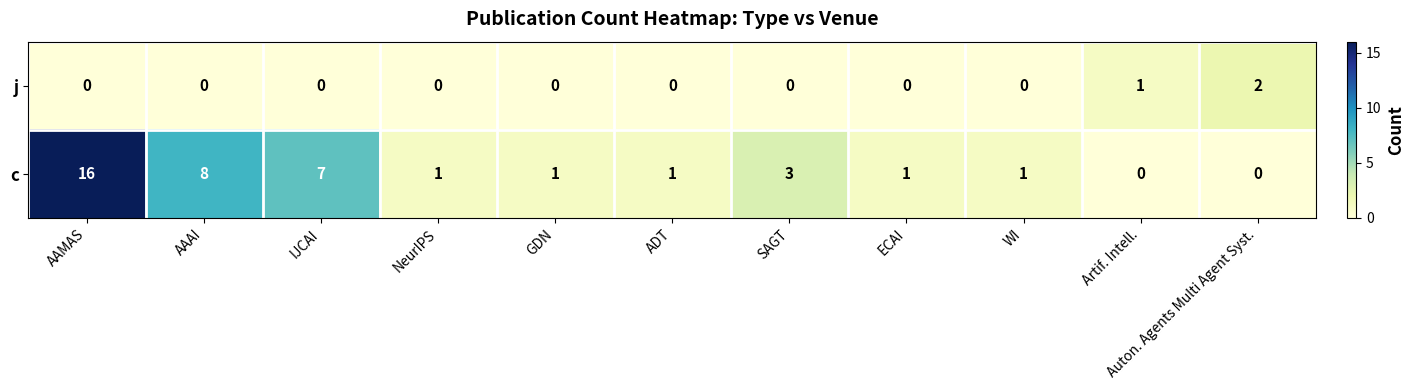

Between AAMAS and GDN, which series saw the biggest shift?

c